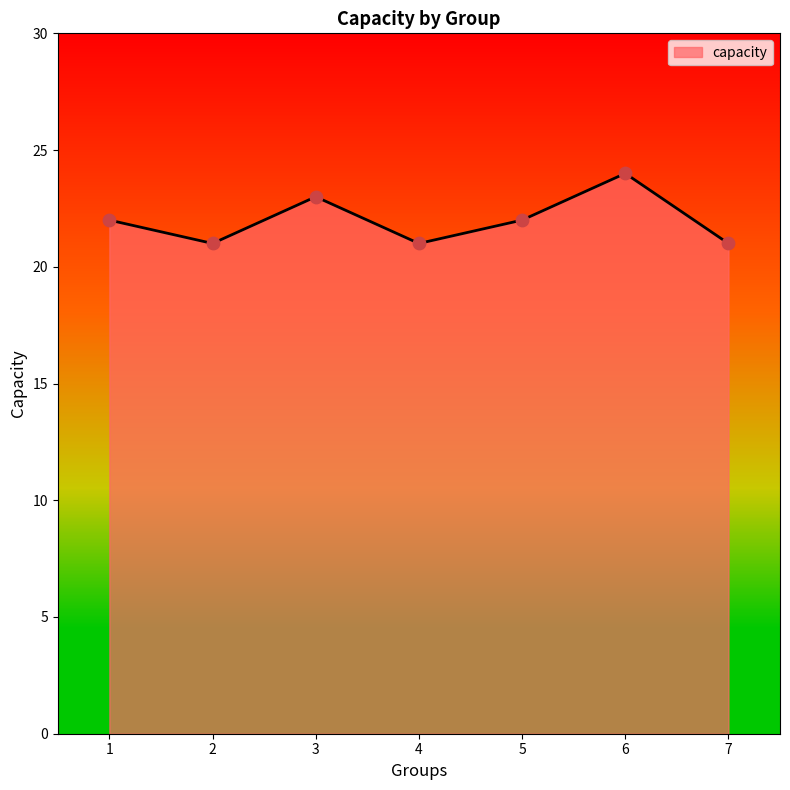

What is the ratio of the value at 6 to the value at 3?

1.0